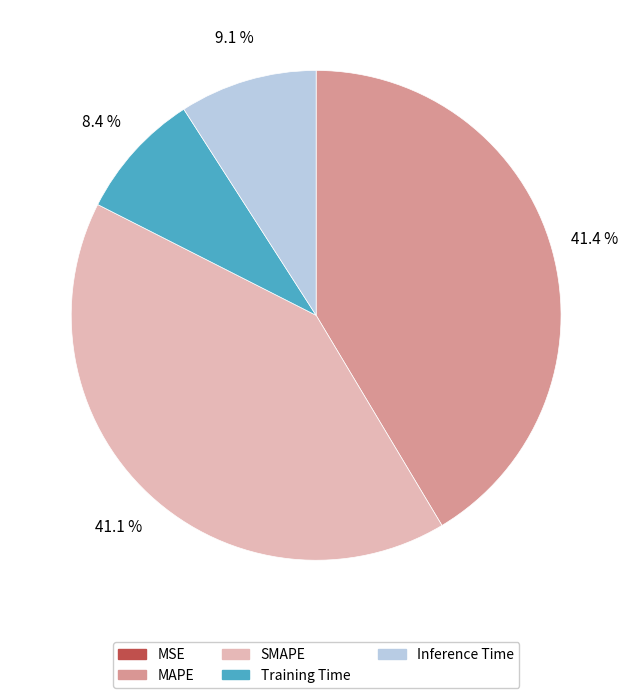

Is there a majority slice in this chart?

No